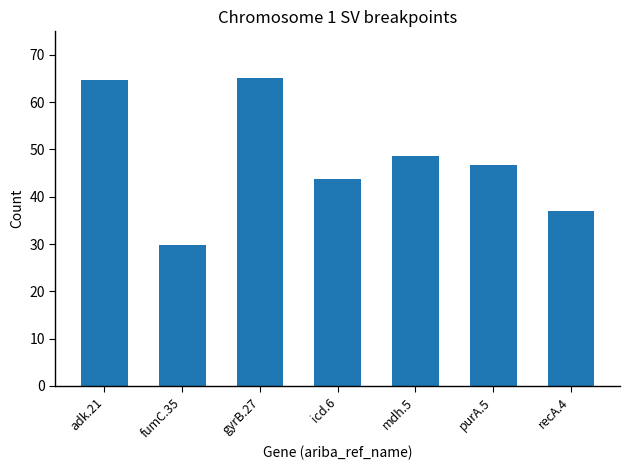

At which label does the data first exceed 46?

adk.21